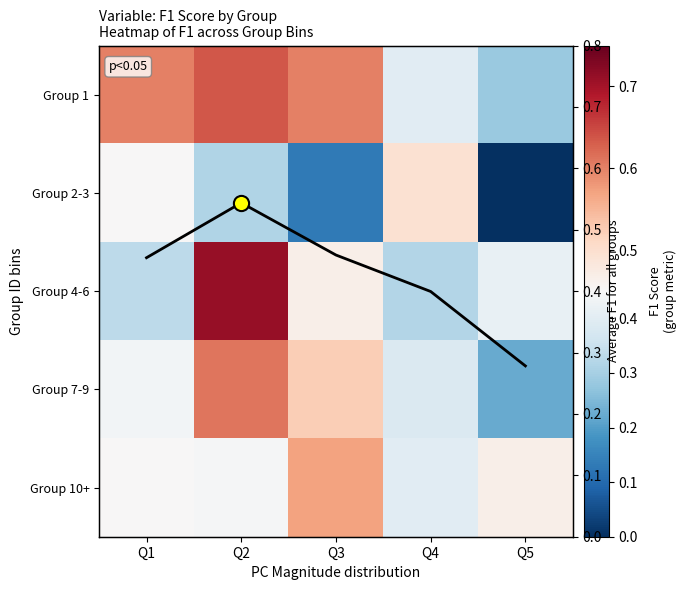

What value does the Group 10+ series have at Q3?

0.6